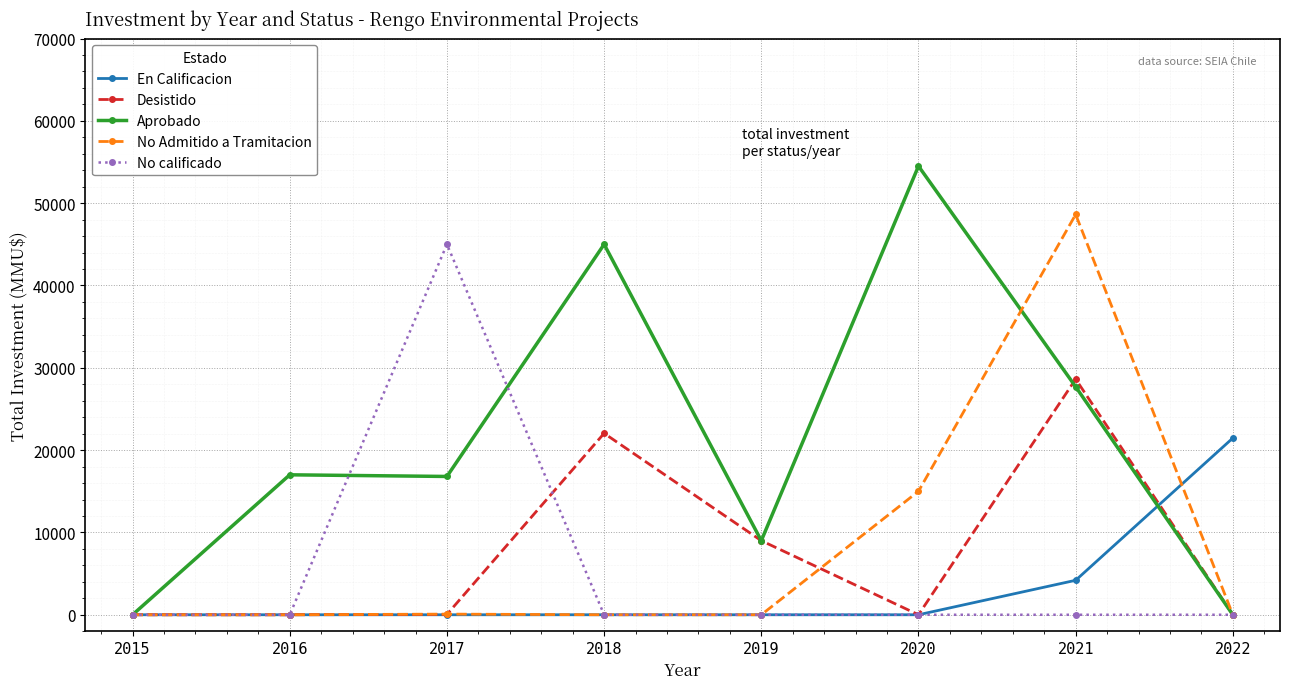

List the series in order of their peak value, lowest first.

En Calificacion, Desistido, No calificado, No Admitido a Tramitacion, Aprobado